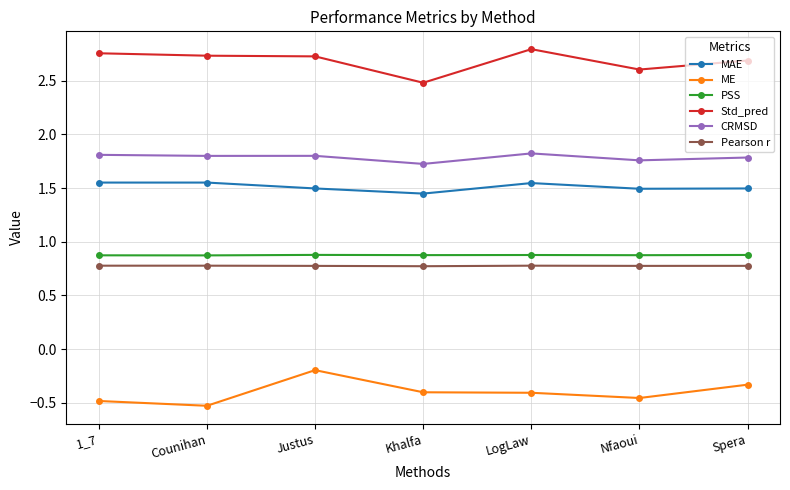

True or false: Std_pred and MAE cross at least once.

False